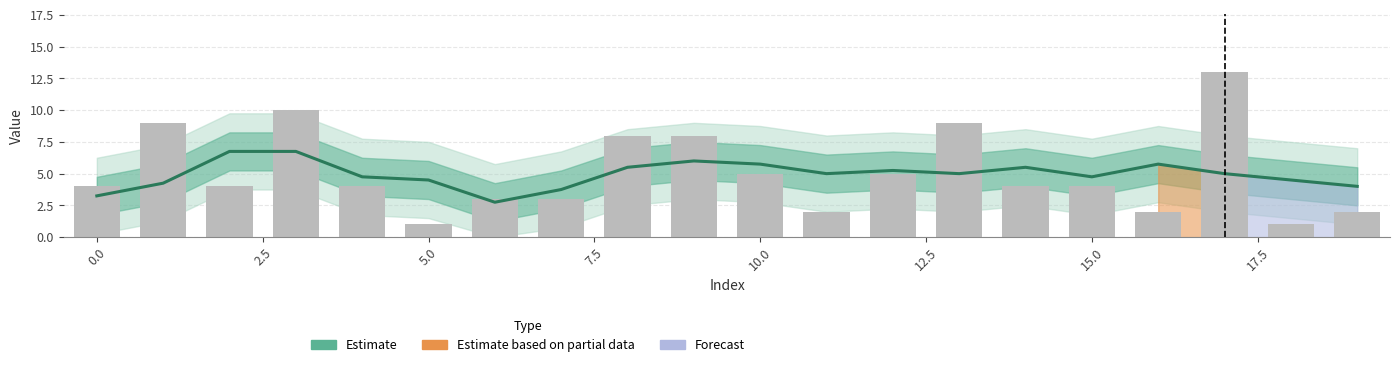

What is the label of the 15th bar from the left?

14